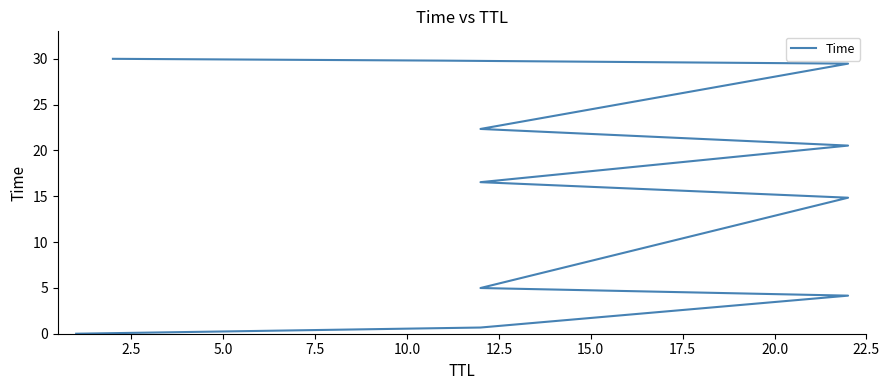

Does the chart display data point markers on the line(s)?

No